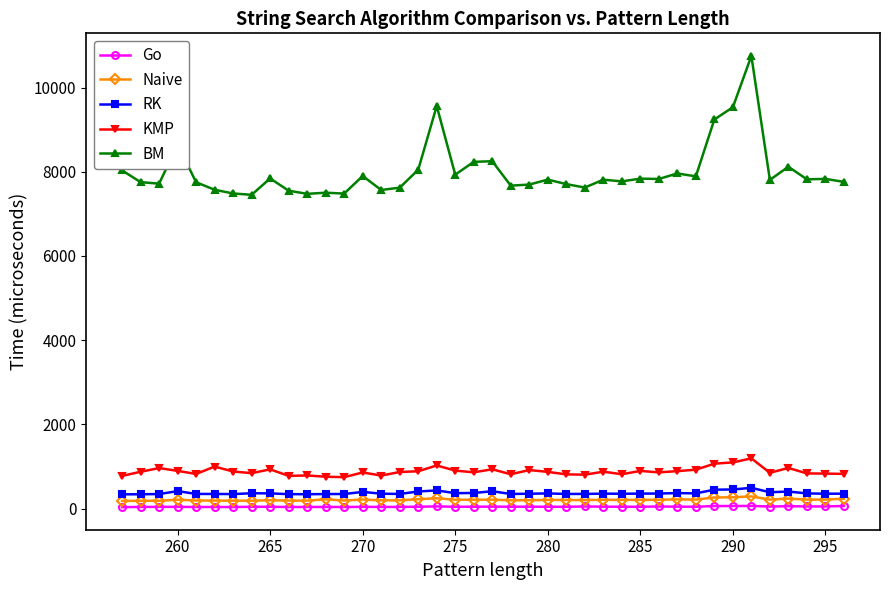

Does the chart display data point markers on the line(s)?

Yes